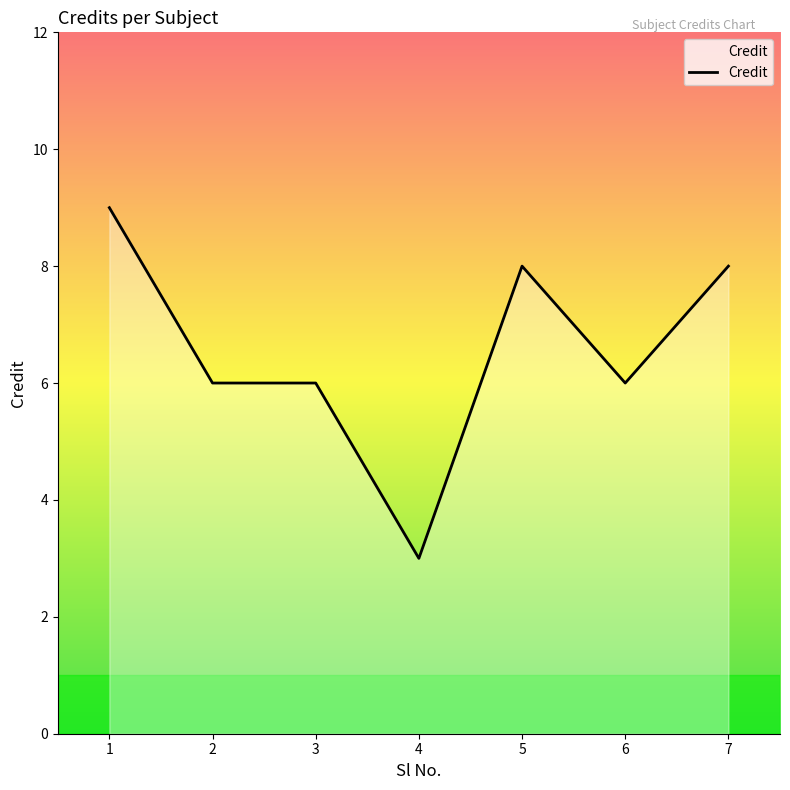

Approximately how many times larger is the value at 5 compared to 6?

1.3